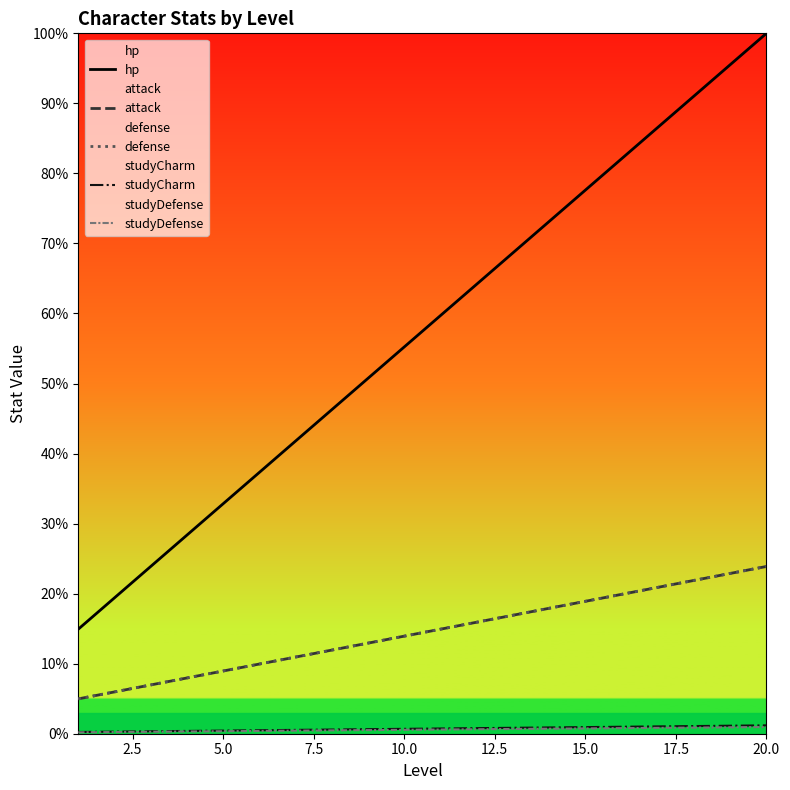

True or false: attack and hp cross at least once.

False